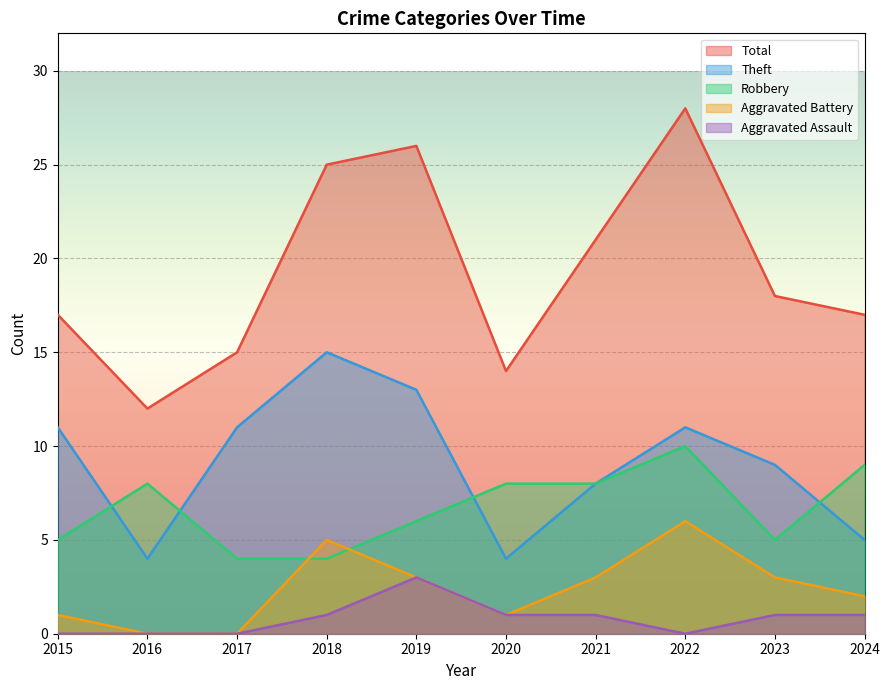

Which series has the largest total across all categories?

Total